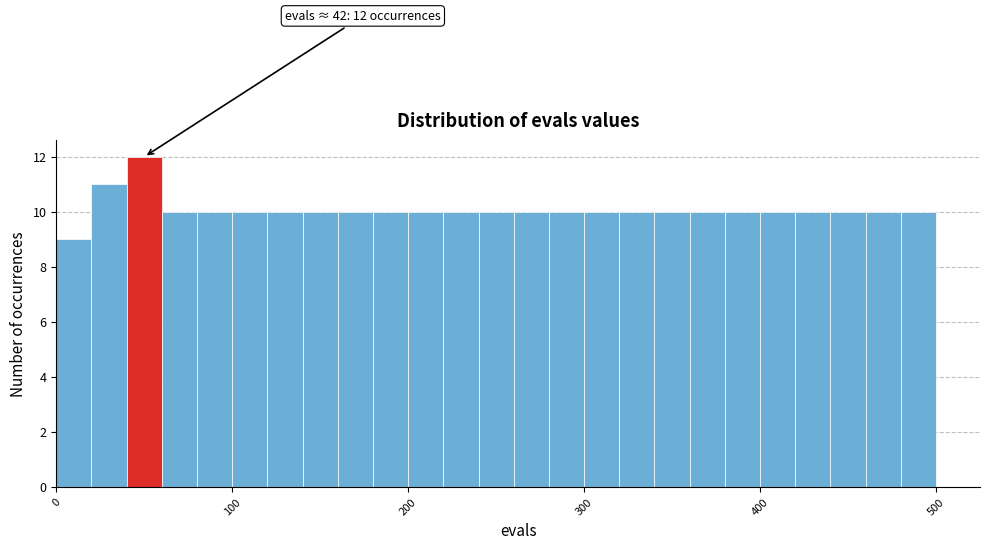

Around what value on the x-axis is the tallest bar? Give the approximate position of its centre, as read against the axis.

50